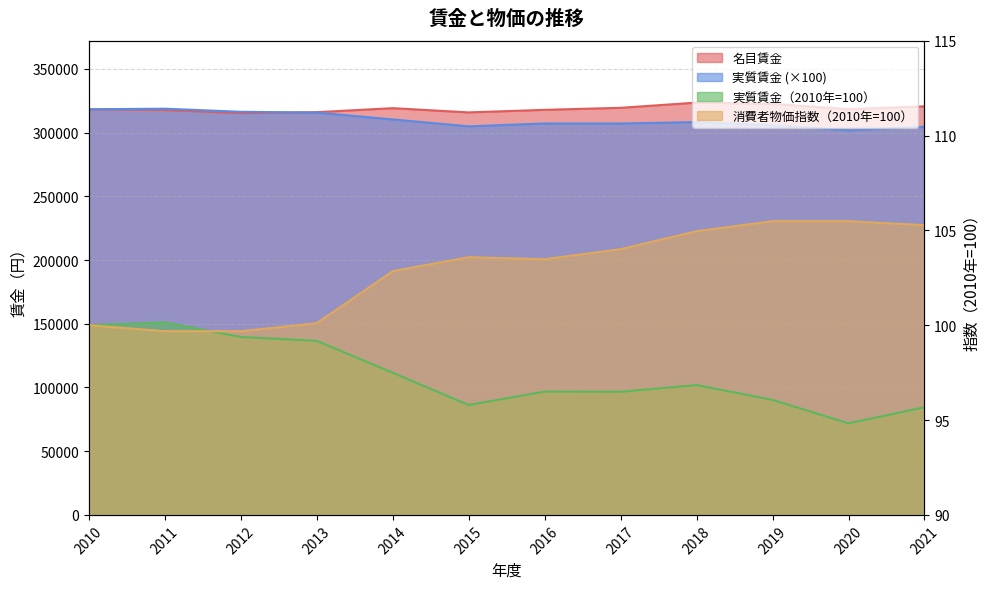

Is the value of 名目賃金 at 2013 greater than the value of 実質賃金（2010年を 100 とする） at 2017?

Yes